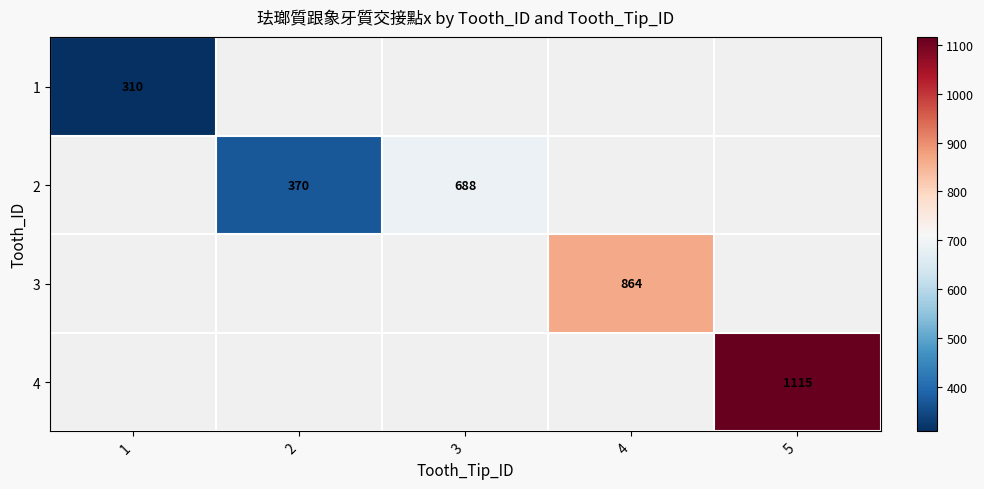

At how many categories does at least one series exceed 637?

3